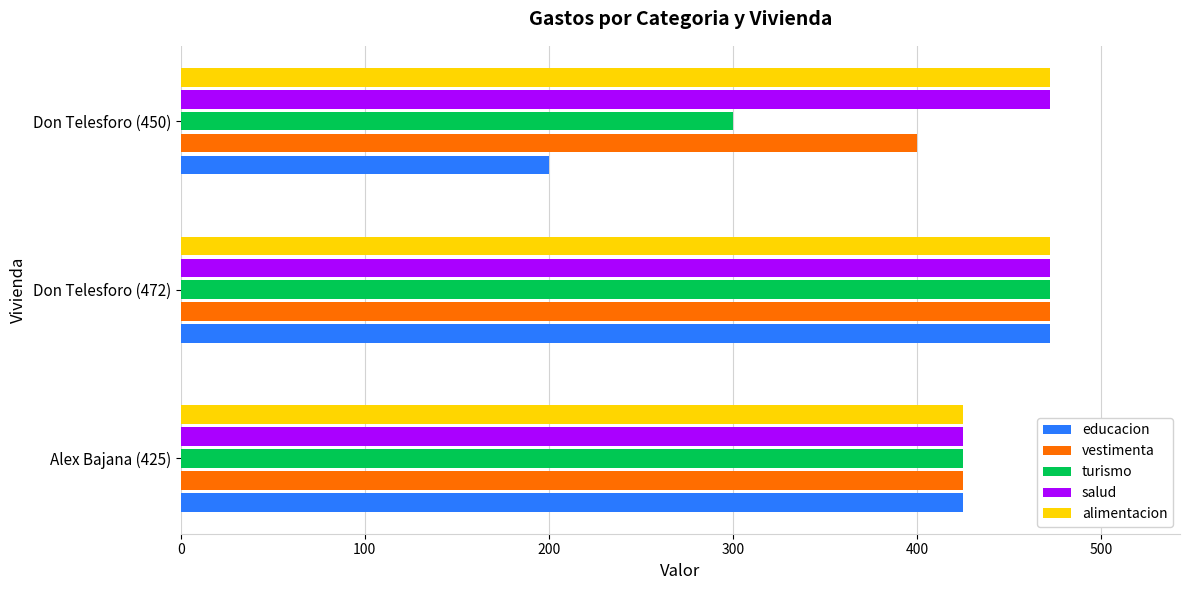

What is the difference between the maximum and second lowest values in the educacion series?

47